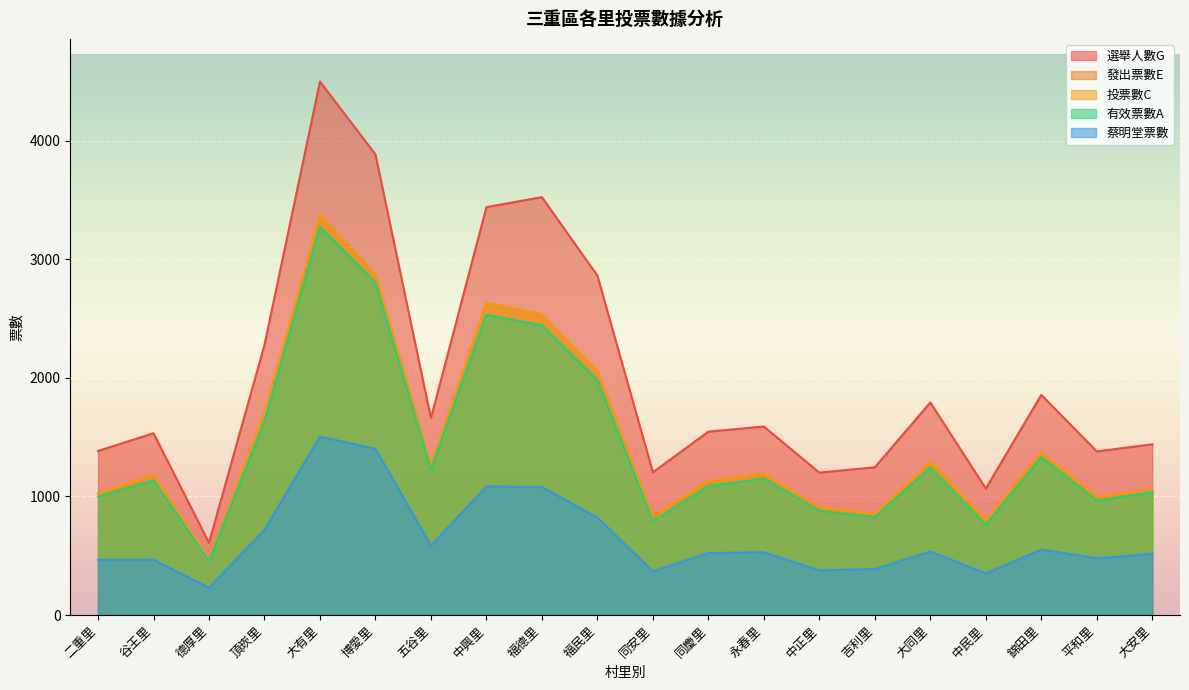

What is the difference between the highest and lowest values at 同安里?

835